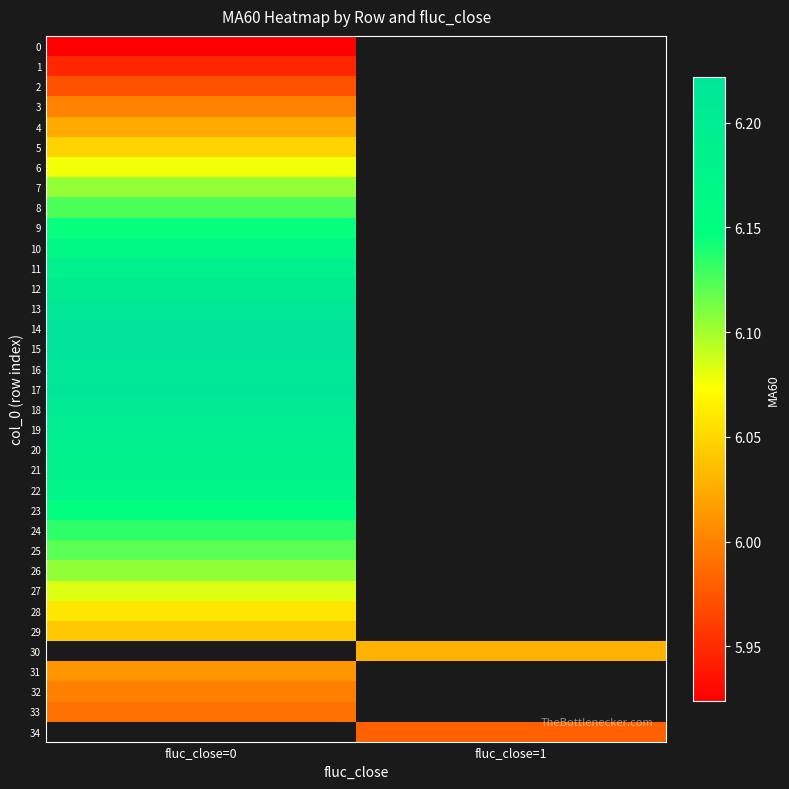

Between fluc_close=1 and fluc_close=0, which is larger?

fluc_close=0